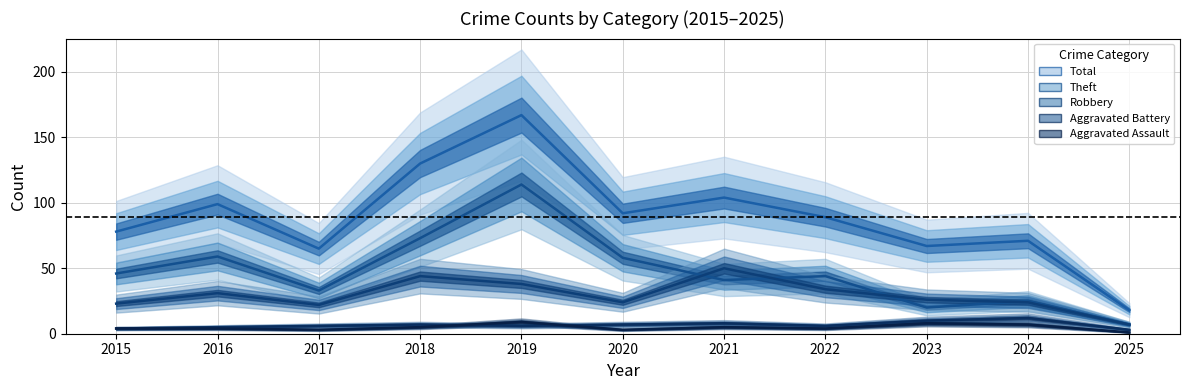

What is the difference between the Total values at 2017 and 2022?

24